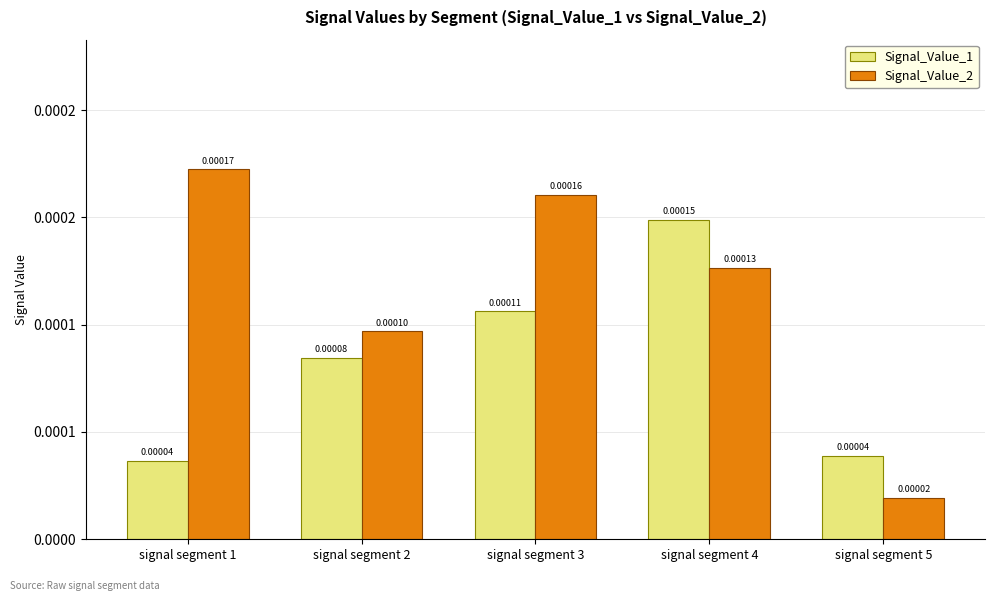

Is the value of Signal_Value_1 at signal segment 4 greater than the value of Signal_Value_2 at signal segment 4?

Yes